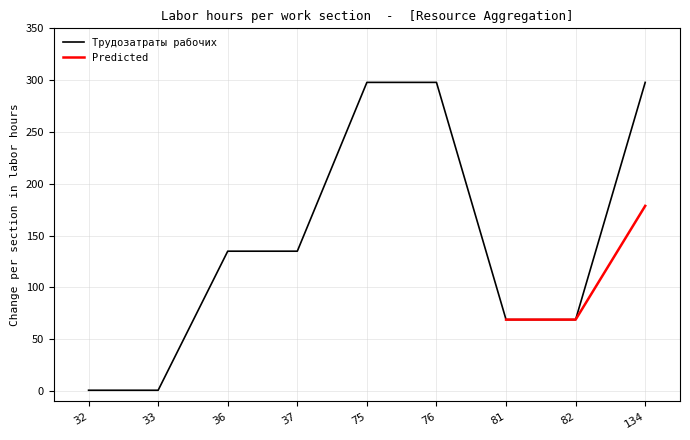

At which label is the value closest to 149?

36